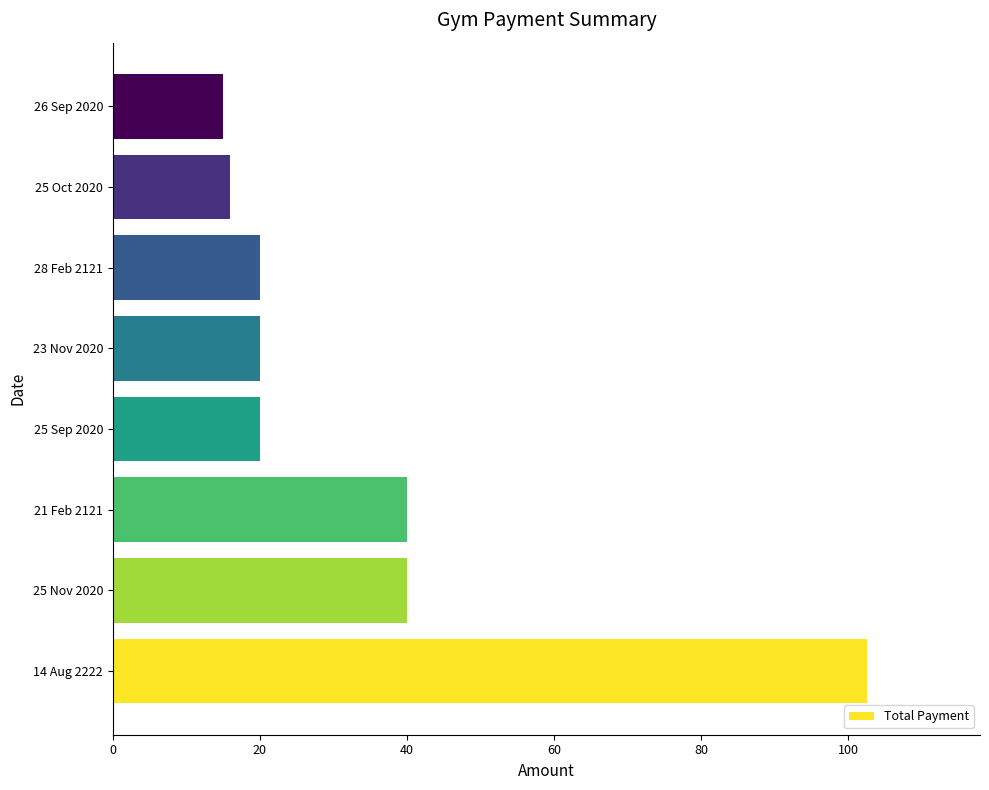

What is the change in value from 25 Nov 2020 to 25 Sep 2020?

-20.0